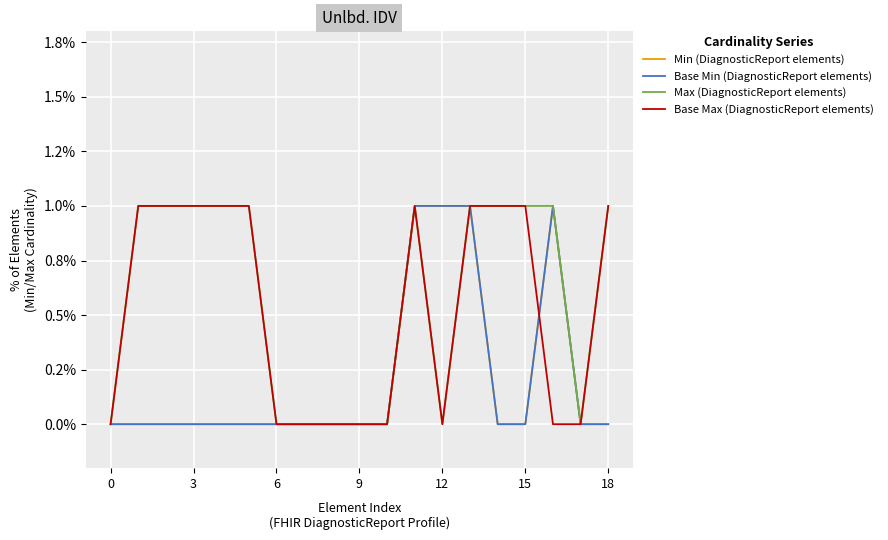

Is this an area chart (filled region under the line)?

No